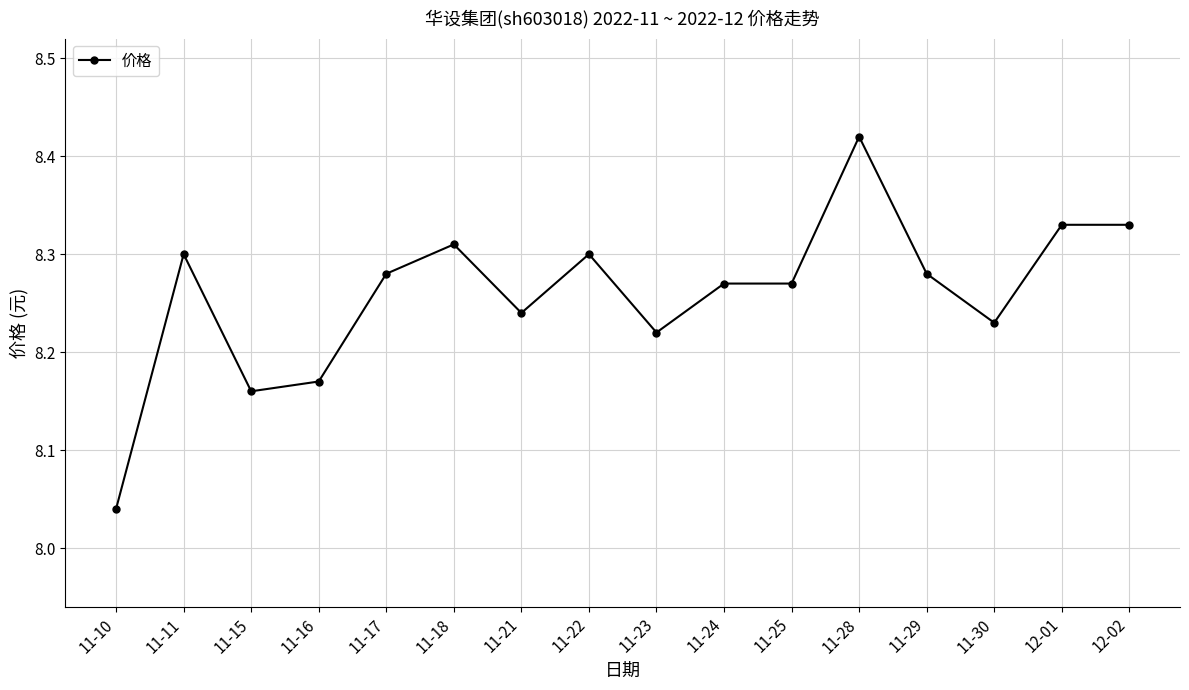

At which category does the chart reach its peak across all series?

11-28